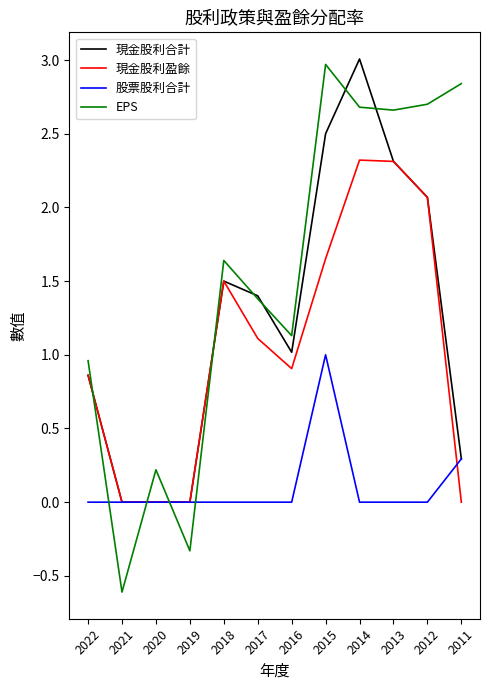

Which label corresponds to the largest value in the chart?

2014